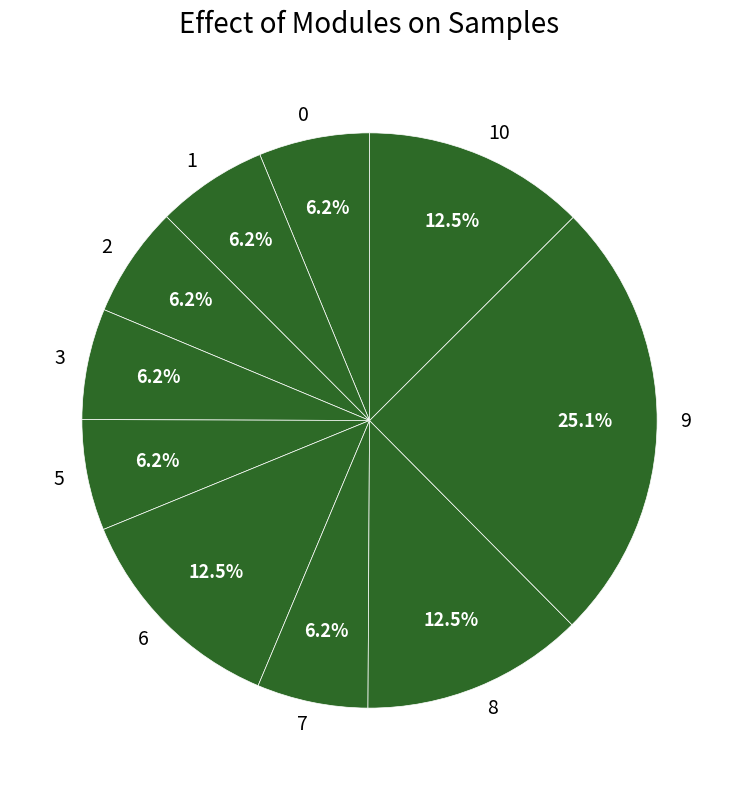

Is 10 the majority of the pie?

No